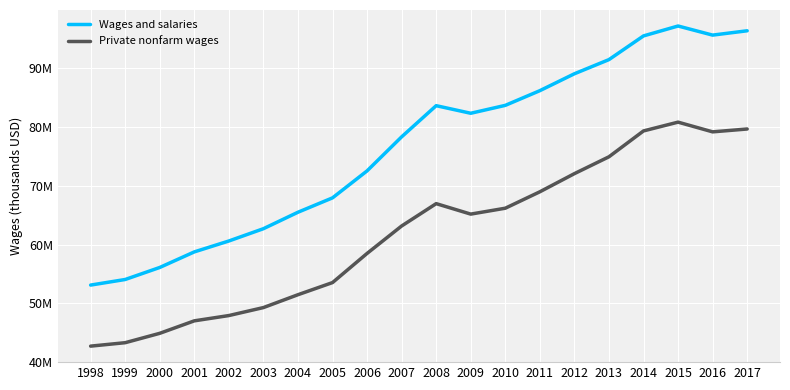

Does the chart have visible grid lines?

Yes